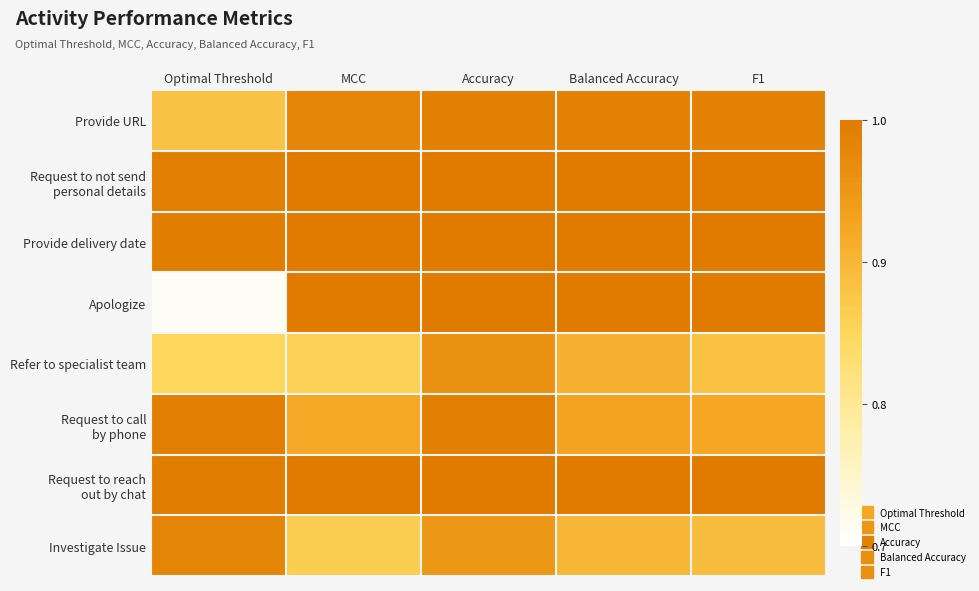

Rank the series by their maximum value, from lowest to highest.

Refer to specialist team, Investigate Issue, Provide URL, Request to call by phone, Request to not send personal details, Provide delivery date, Apologize, Request to reach out by chat